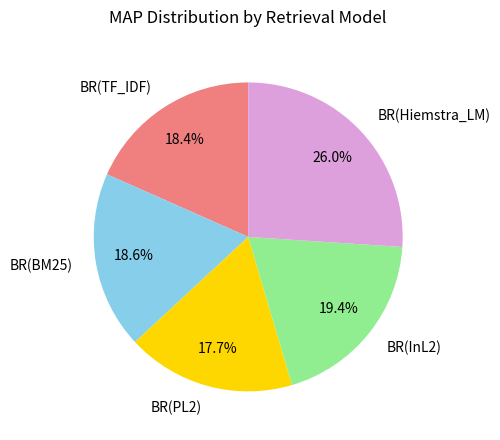

Combined, what portion of the pie is BR(Hiemstra_LM) and BR(BM25)?

44.6%